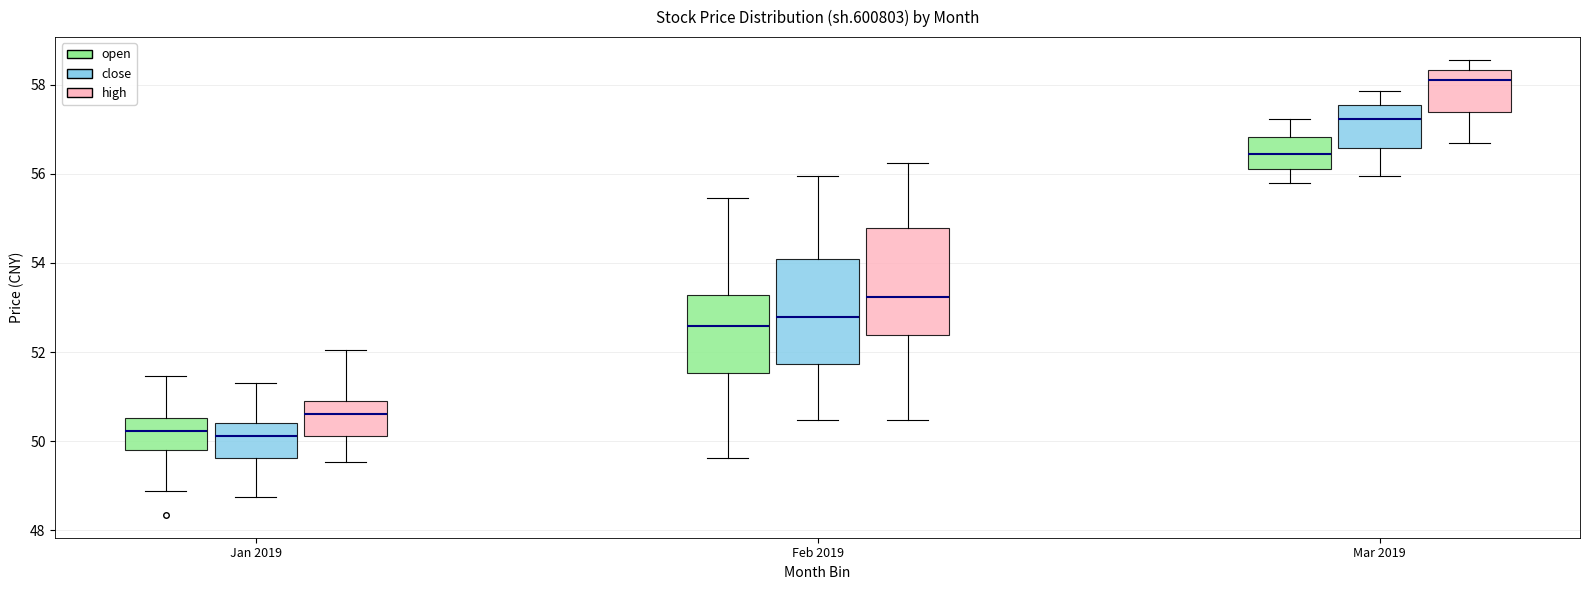

Reading left to right, read every box against the y-axis: the position of its median line, the range the box covers, and the ends of its whiskers. The values are not printed on the chart, so give them approximately, as read against the axis.

Jan 2019 (open): median 50.2, box 49.8 to 50.6, whiskers 48.8 to 51.4
Jan 2019 (close): median 50.2, box 49.6 to 50.4, whiskers 48.8 to 51.4
Jan 2019 (high): median 50.6, box 50.2 to 50.8, whiskers 49.6 to 52.0
Feb 2019 (open): median 52.6, box 51.6 to 53.2, whiskers 49.6 to 55.4
Feb 2019 (close): median 52.8, box 51.8 to 54.0, whiskers 50.4 to 56.0
Feb 2019 (high): median 53.2, box 52.4 to 54.8, whiskers 50.4 to 56.2
Mar 2019 (open): median 56.4, box 56.2 to 56.8, whiskers 55.8 to 57.2
Mar 2019 (close): median 57.2, box 56.6 to 57.6, whiskers 56.0 to 57.8
Mar 2019 (high): median 58.2, box 57.4 to 58.4, whiskers 56.6 to 58.6